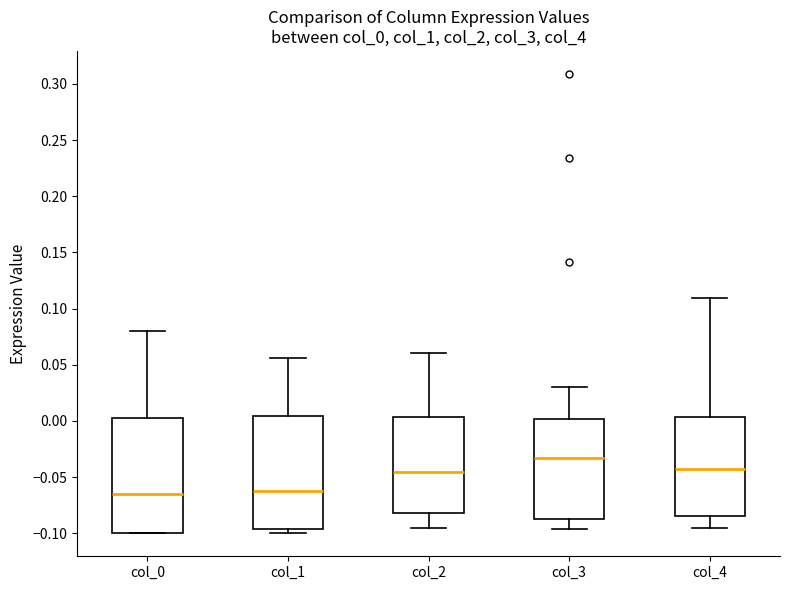

Reading left to right, read every box against the y-axis: the position of its median line, the range the box covers, and the ends of its whiskers. The values are not printed on the chart, so give them approximately, as read against the axis.

col_0: median -0.065, box -0.100 to 0.005, whiskers -0.100 to 0.080
col_1: median -0.060, box -0.095 to 0.005, whiskers -0.100 to 0.055
col_2: median -0.045, box -0.080 to 0.005, whiskers -0.095 to 0.060
col_3: median -0.035, box -0.085 to 0.000, whiskers -0.095 to 0.030
col_4: median -0.040, box -0.085 to 0.005, whiskers -0.095 to 0.110